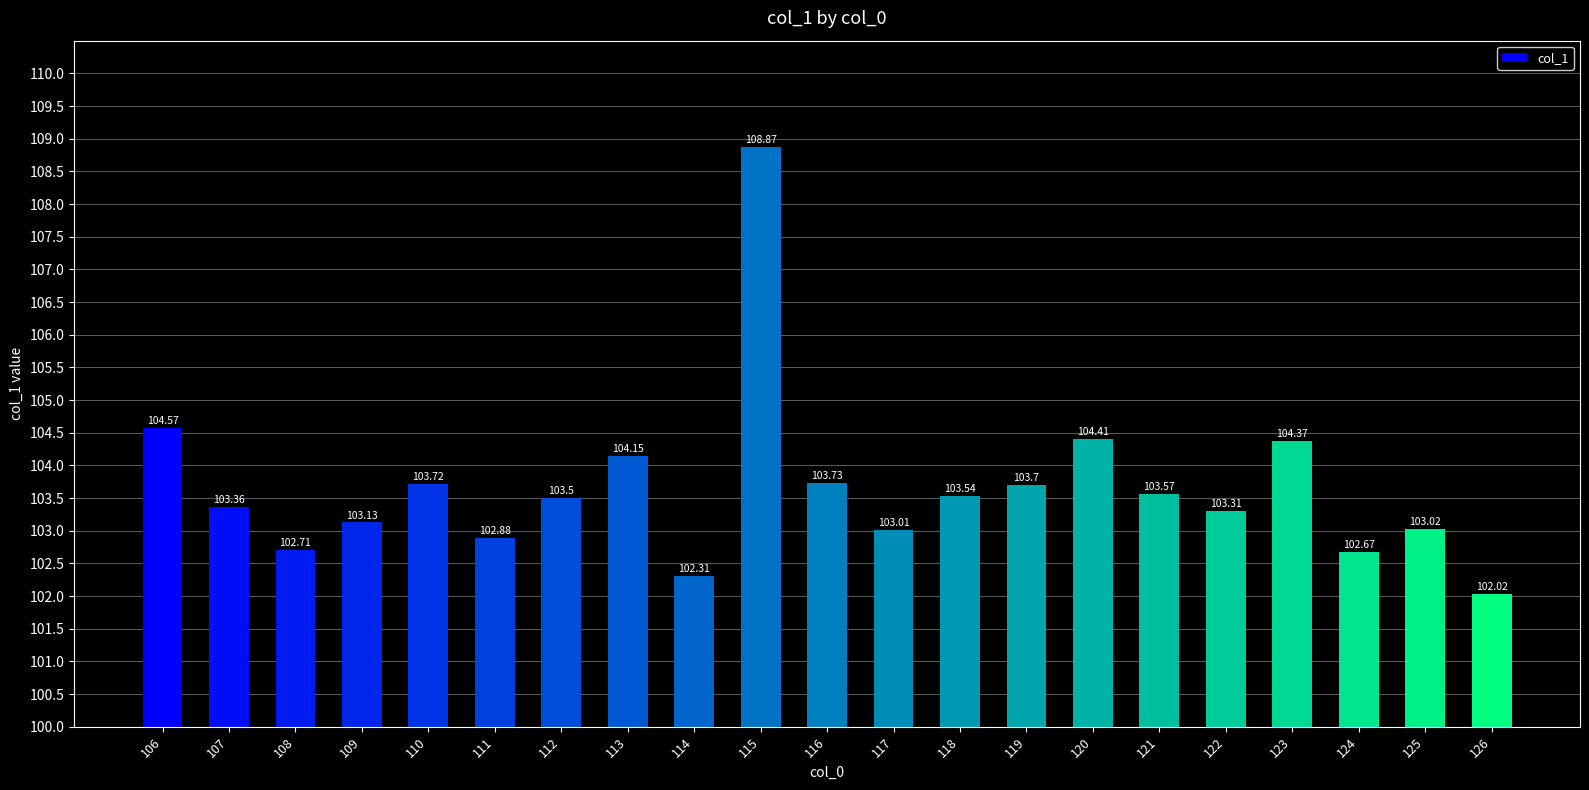

Between 116 and 123, which is larger?

123